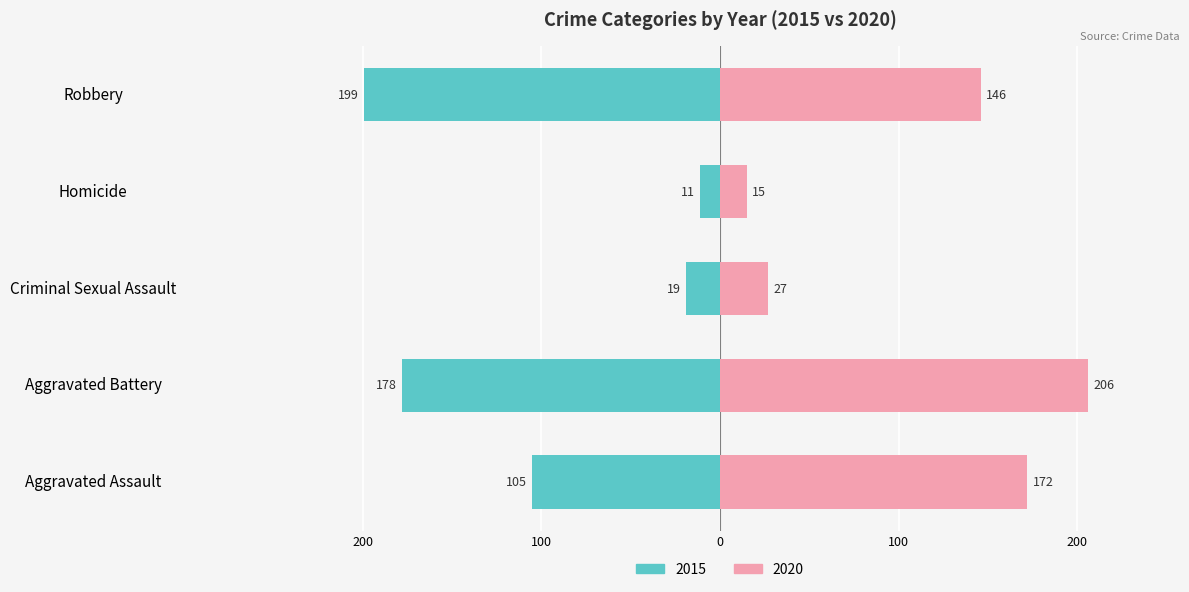

At which category does the chart reach its minimum across all series?

Homicide